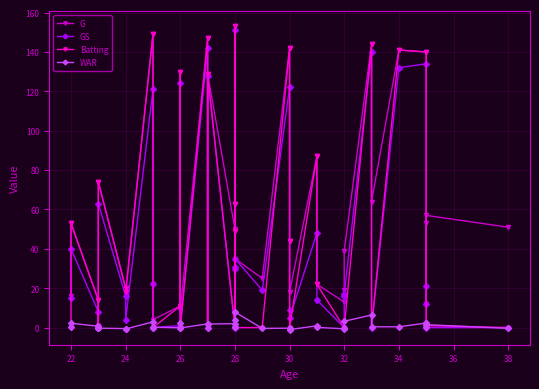

Which category has the lowest value in the GS series?

26